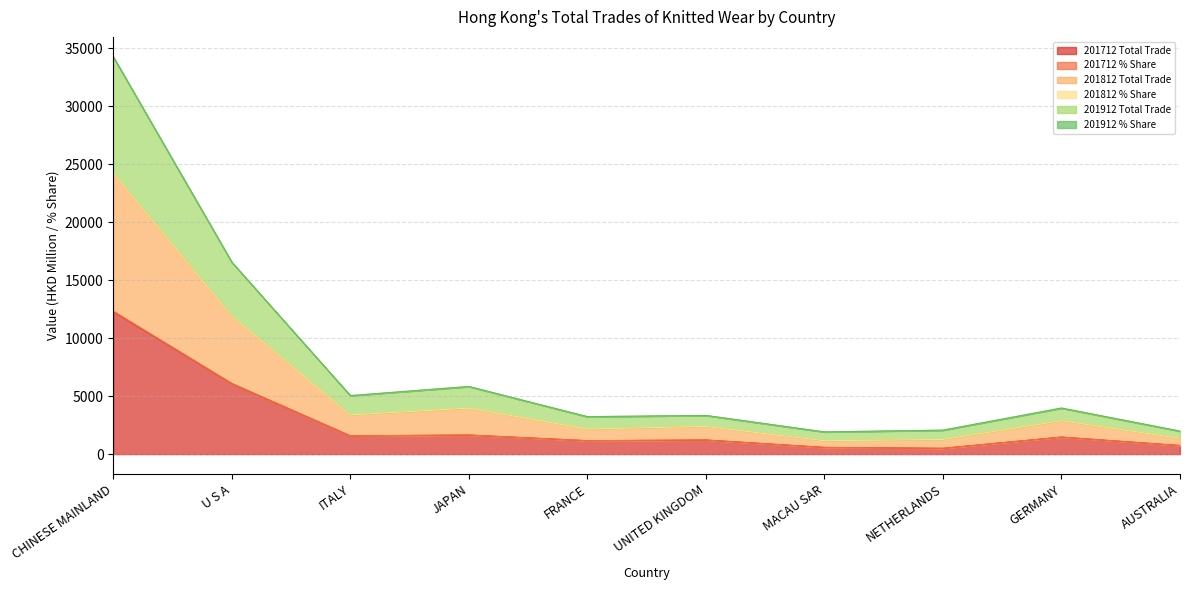

At which category is the sum across all series the highest?

CHINESE MAINLAND